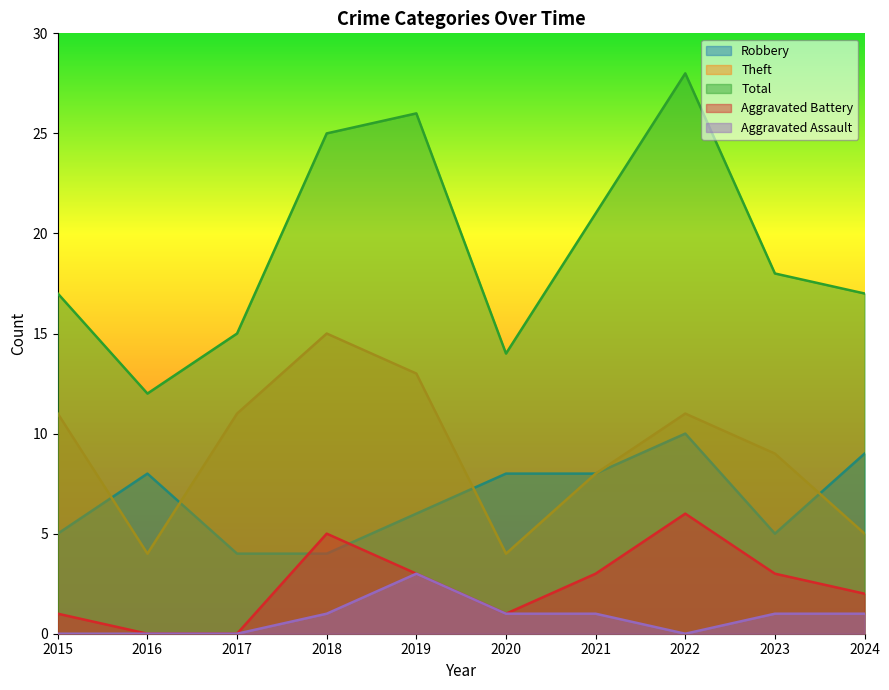

Reading left to right, what are all the values shown in this chart?

Robbery: 5	8	4	4	6	8	8	10	5	9
Theft: 11	4	11	15	13	4	8	11	9	5
Total: 17	12	15	25	26	14	21	28	18	17
Aggravated Battery: 1	0	0	5	3	1	3	6	3	2
Aggravated Assault: 0	0	0	1	3	1	1	0	1	1